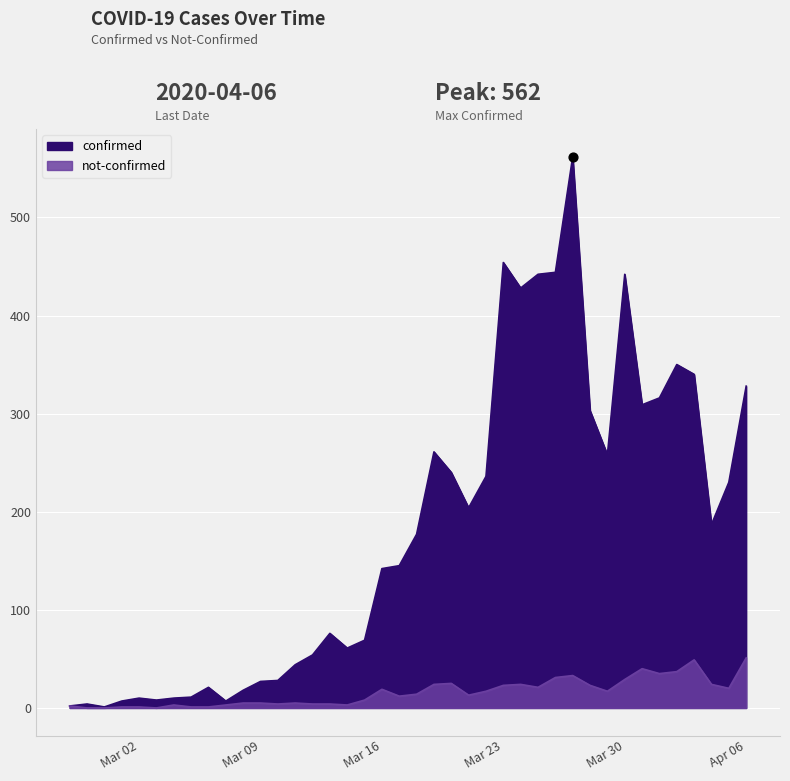

Is the value of confirmed at 2020-03-02 greater than the value of not-confirmed at 2020-03-07?

Yes